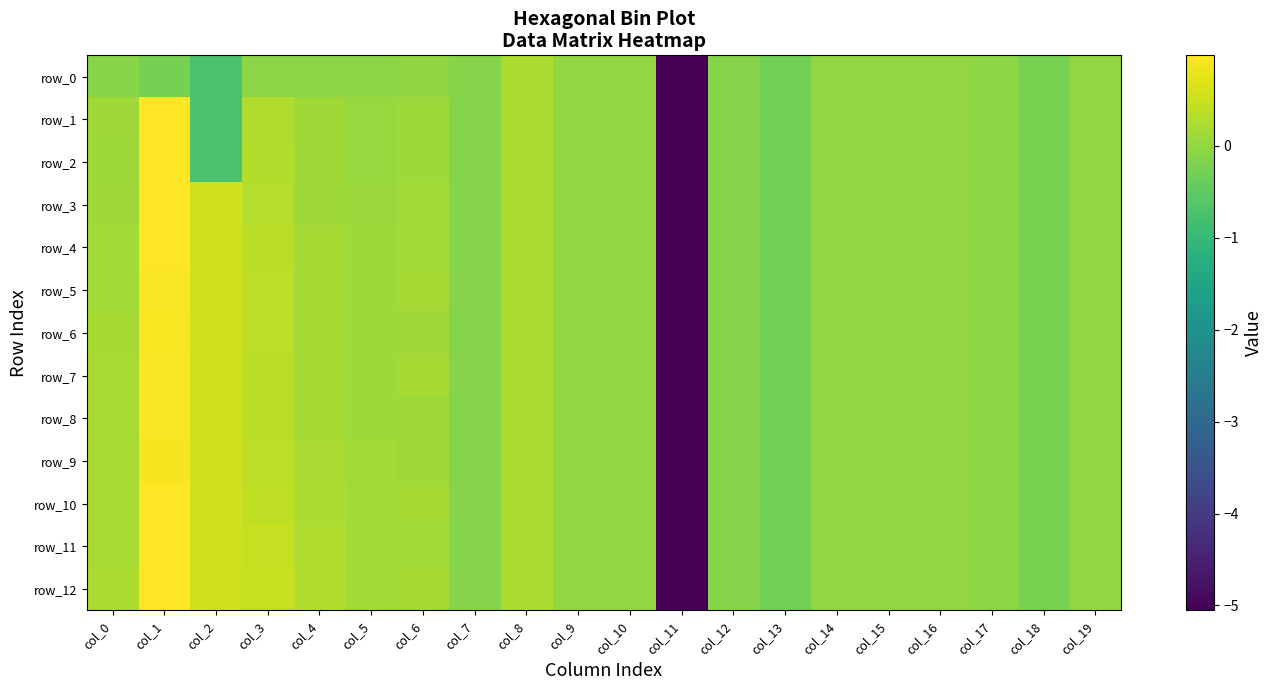

Between col_5 and col_9, which series saw the biggest shift?

row_9